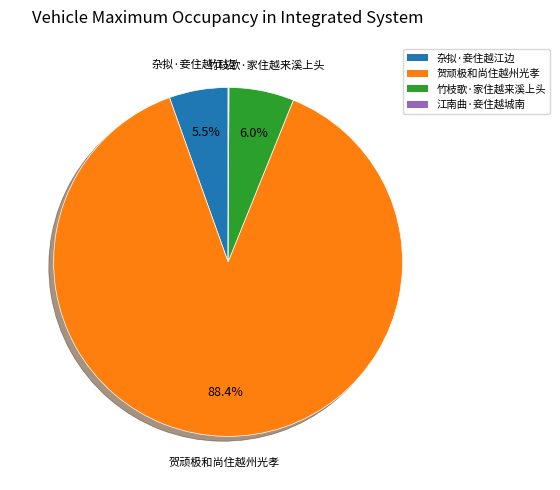

What percentage is NOT represented by 竹枝歌·家住越来溪上头?

94.0%